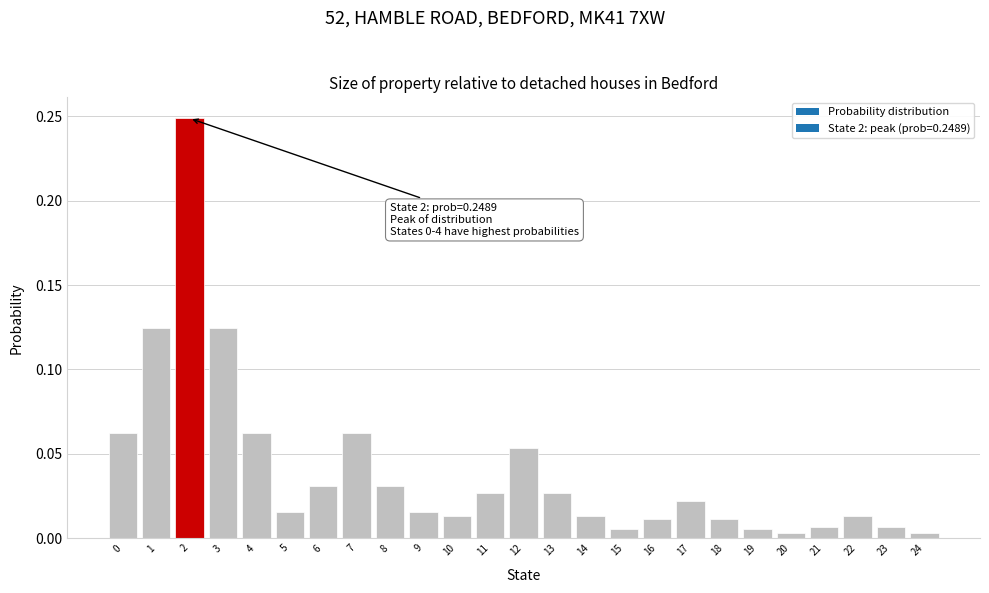

Are the bars horizontal?

No